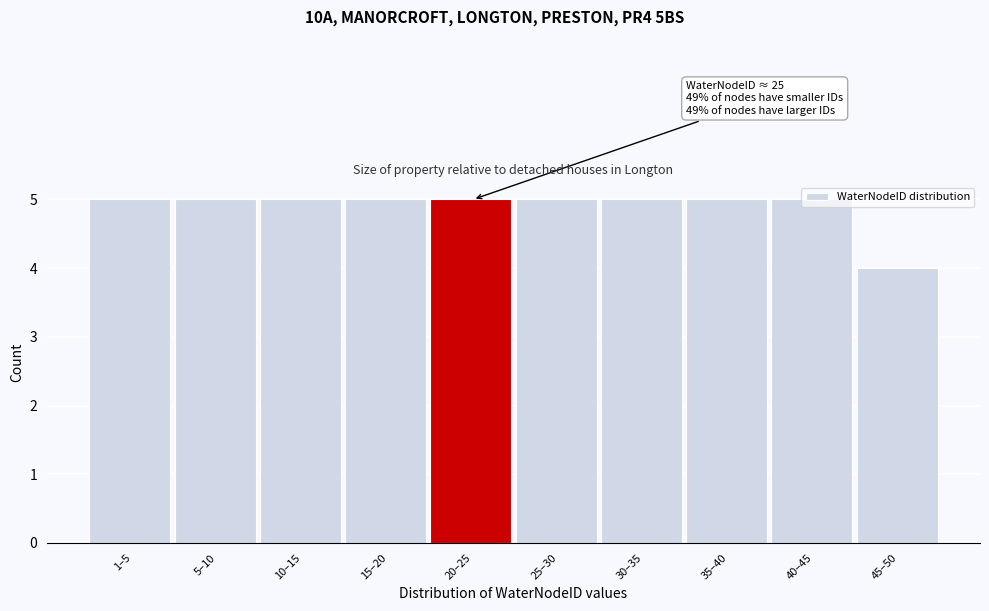

Approximately how many times larger is the value at 25–30 compared to 30–35?

1.0